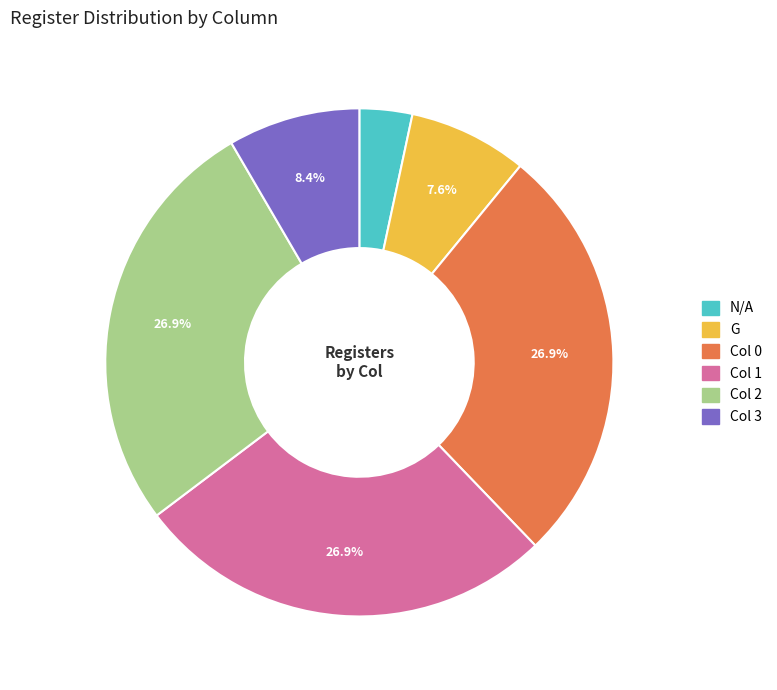

Is there a majority slice in this chart?

No